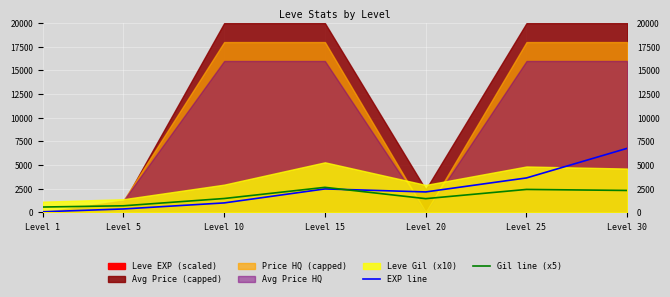

True or false: EXP line has more than 2 interior local peaks.

False